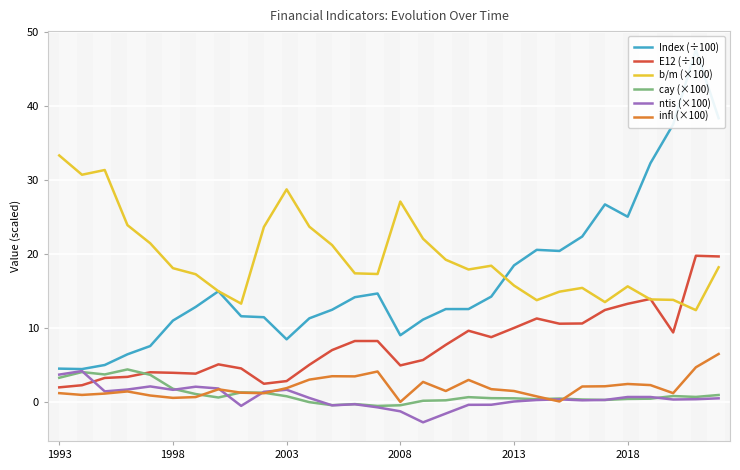

What is the difference between the maximum and minimum values in the Index (÷100) series?

43.2